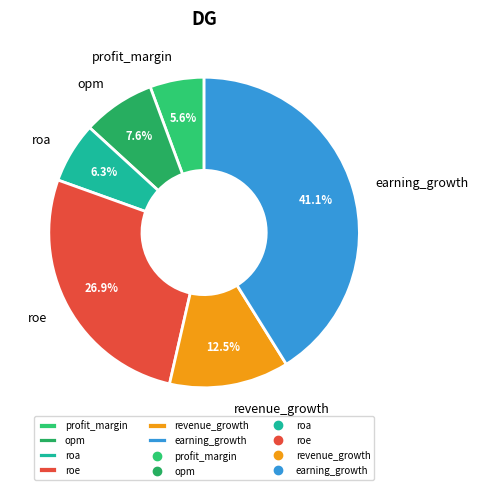

Which slice is the smallest?

profit_margin